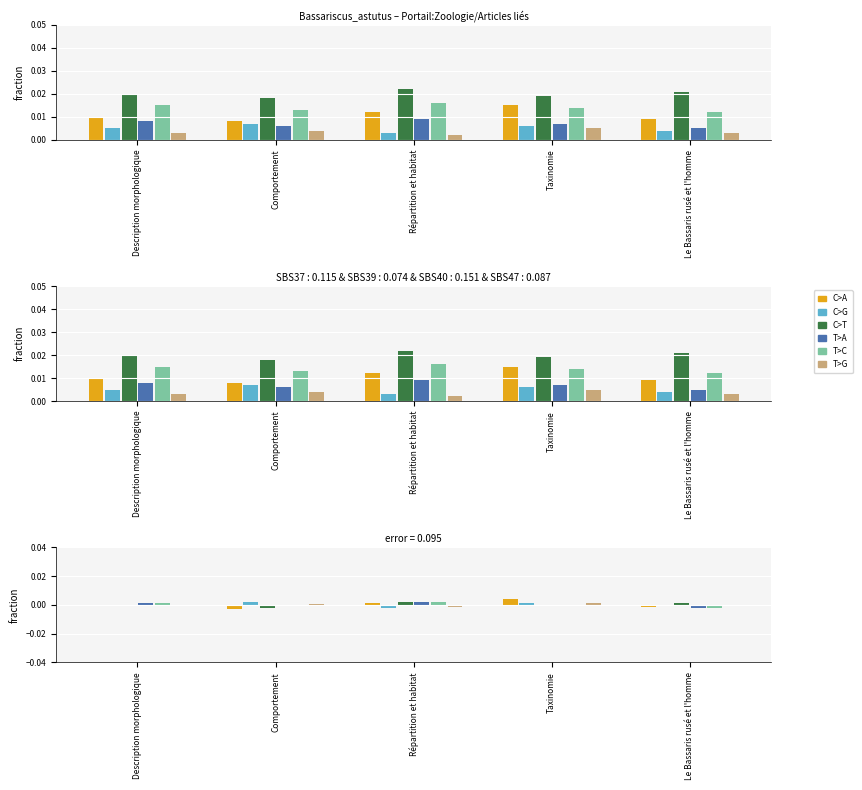

Between Taxinomie and Description morphologique, which is larger?

Taxinomie